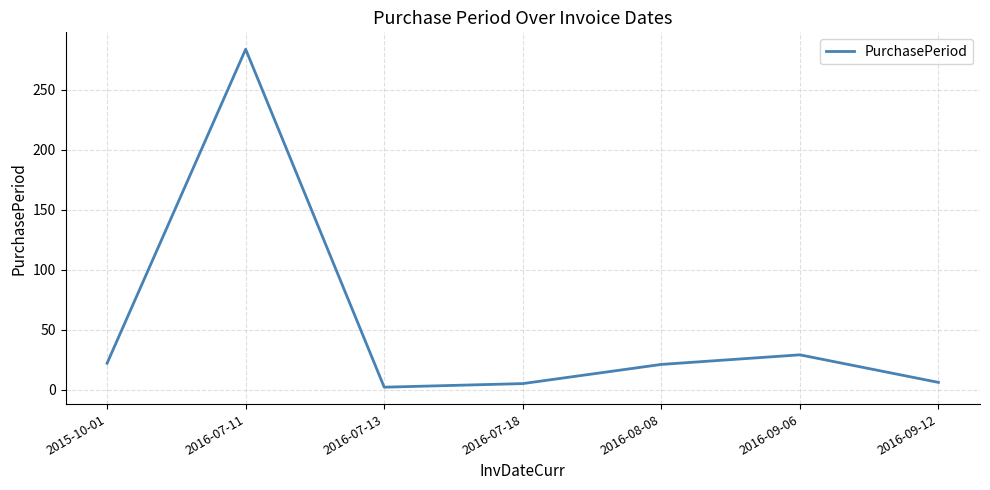

How many interior local peaks (higher than both neighbors) does the data have?

2